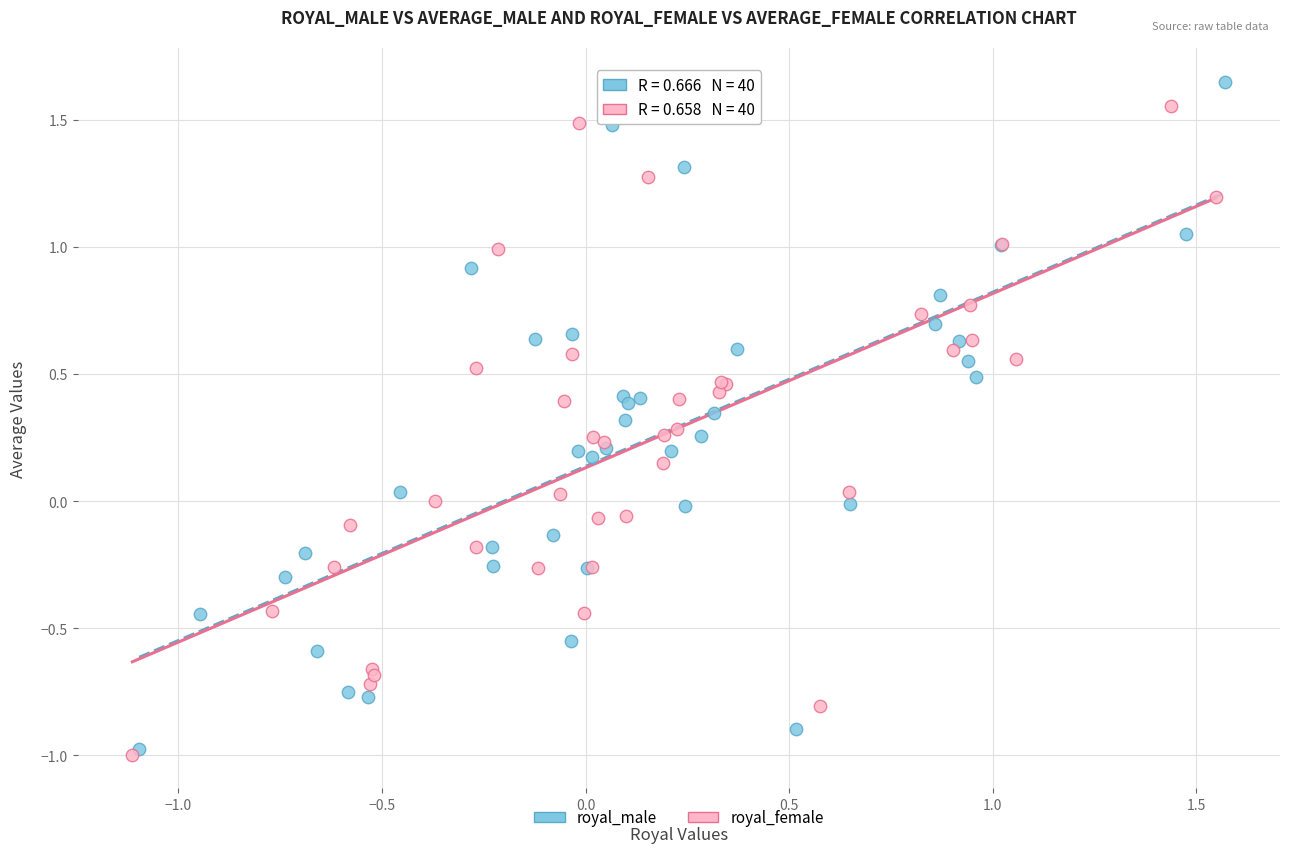

Which series contains the highest Y value?

royal_male